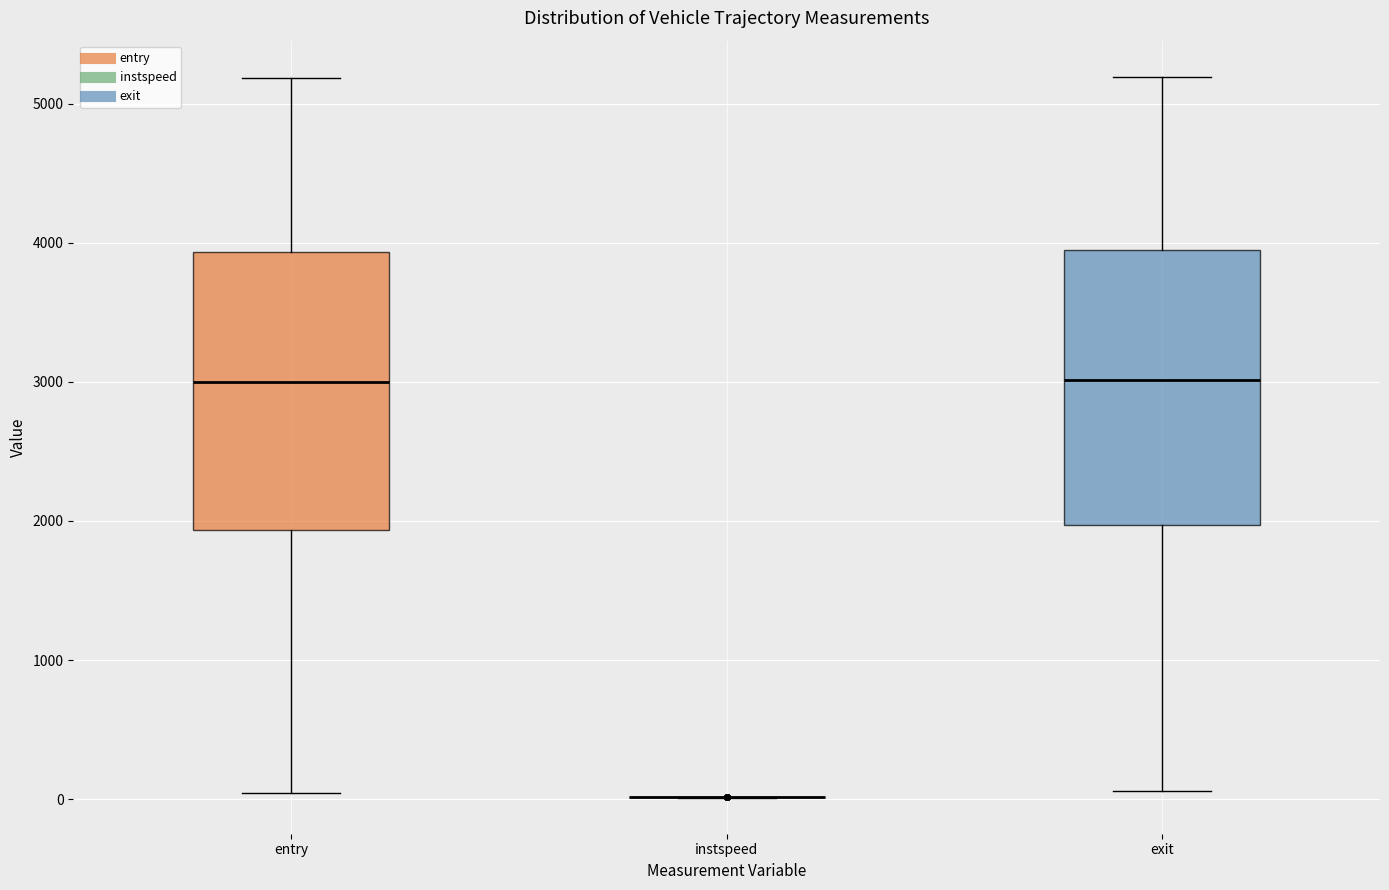

Reading left to right, read every box against the y-axis: the position of its median line, the range the box covers, and the ends of its whiskers. The values are not printed on the chart, so give them approximately, as read against the axis.

entry: median 3000, box 1900 to 3900, whiskers 0 to 5200
instspeed: box collapsed to a line at 0, whiskers 0 to 0
exit: median 3000, box 2000 to 3900, whiskers 100 to 5200